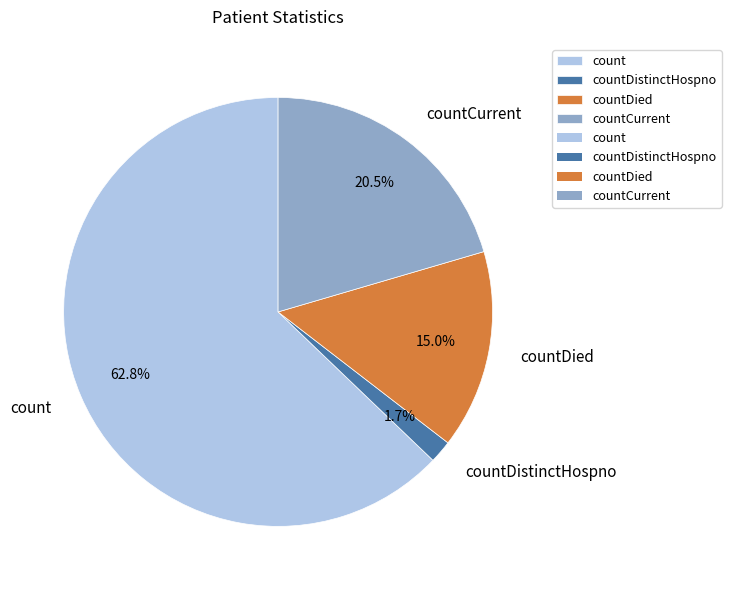

What is the total percentage of count and countDistinctHospno?

64.5%